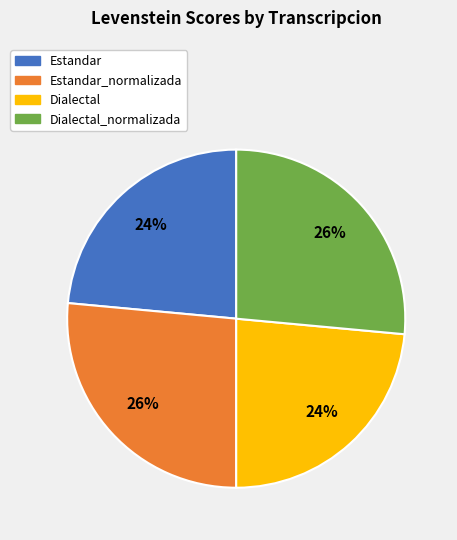

To the nearest percent, what is the average slice percentage?

25%